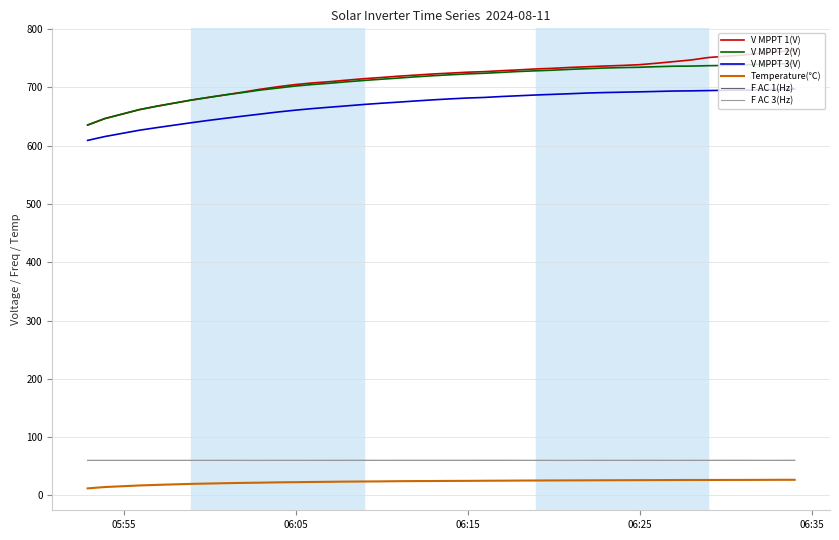

Count the number of categories in the chart.

40